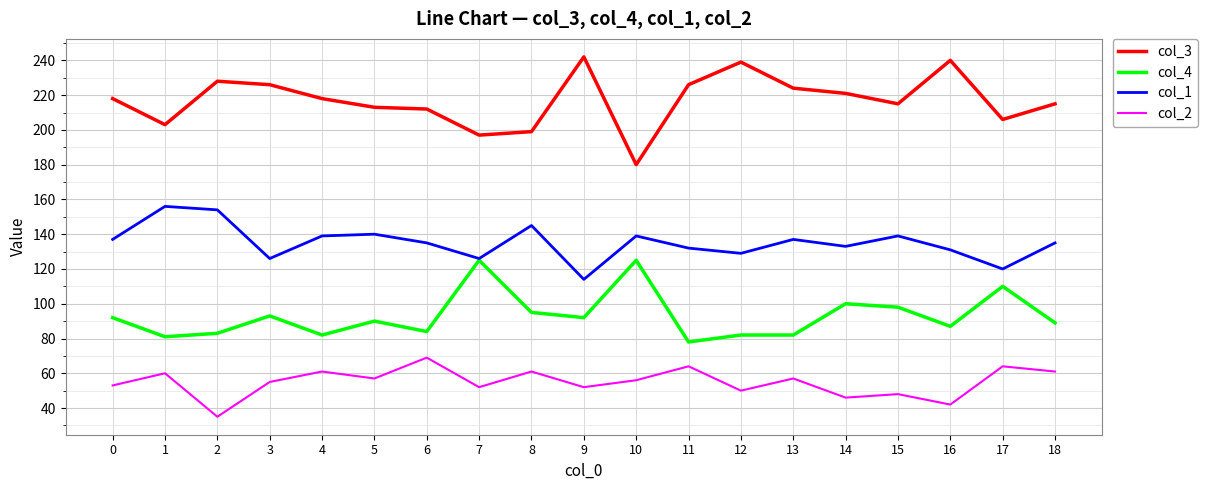

True or false: col_3 has more than 2 points higher than both neighbors.

True